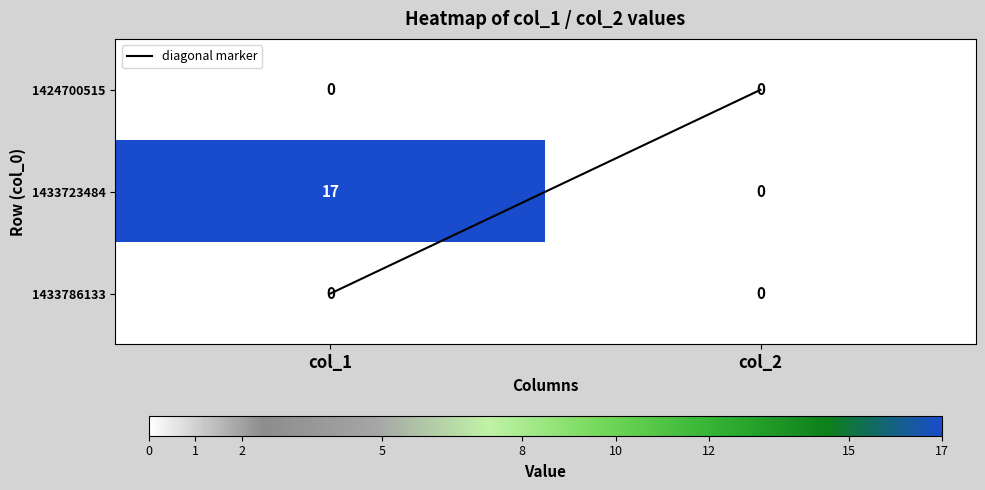

Which label corresponds to the largest value in the chart?

col_1